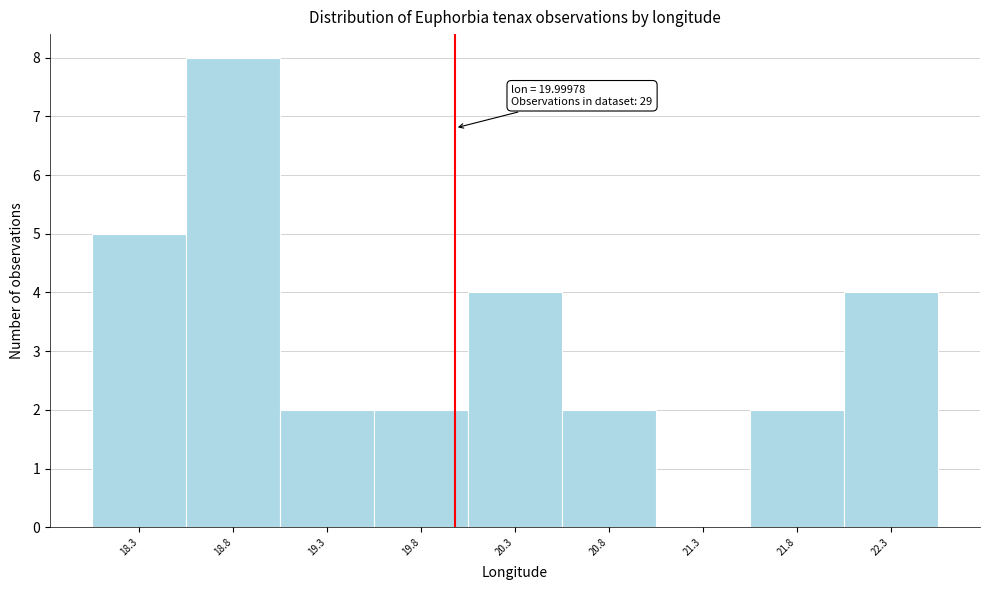

Over which range of the x-axis is the bar tallest?

18.55 to 19.05